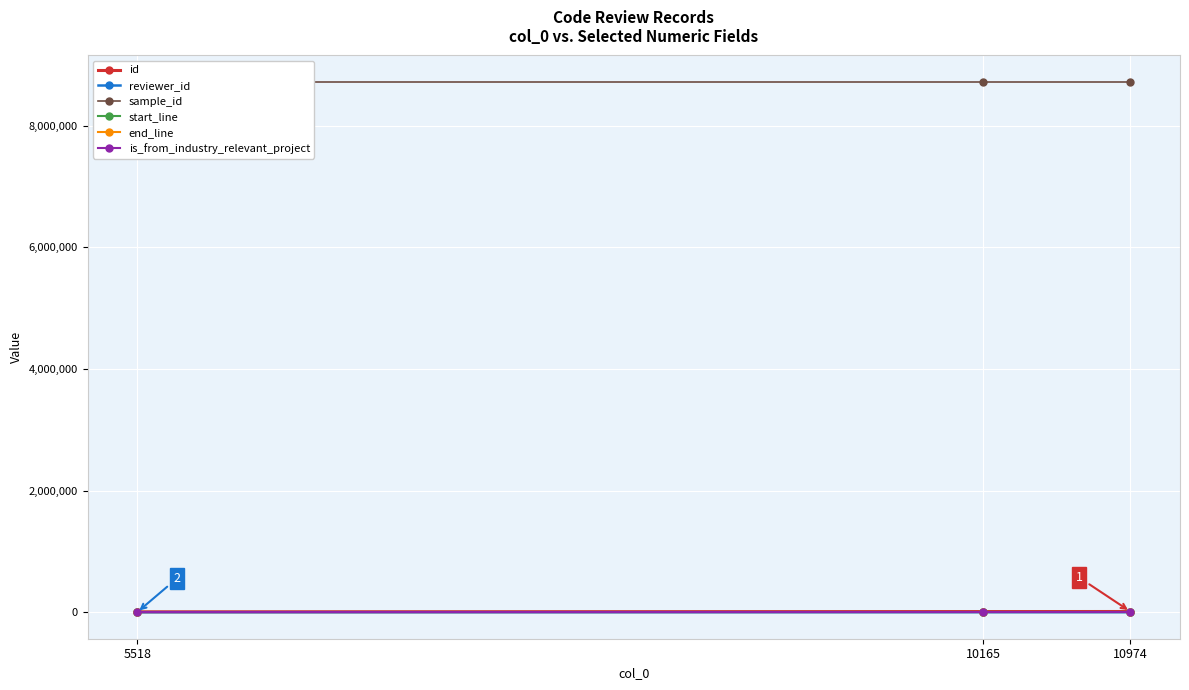

What is the total value across all series at 5518?

8725672